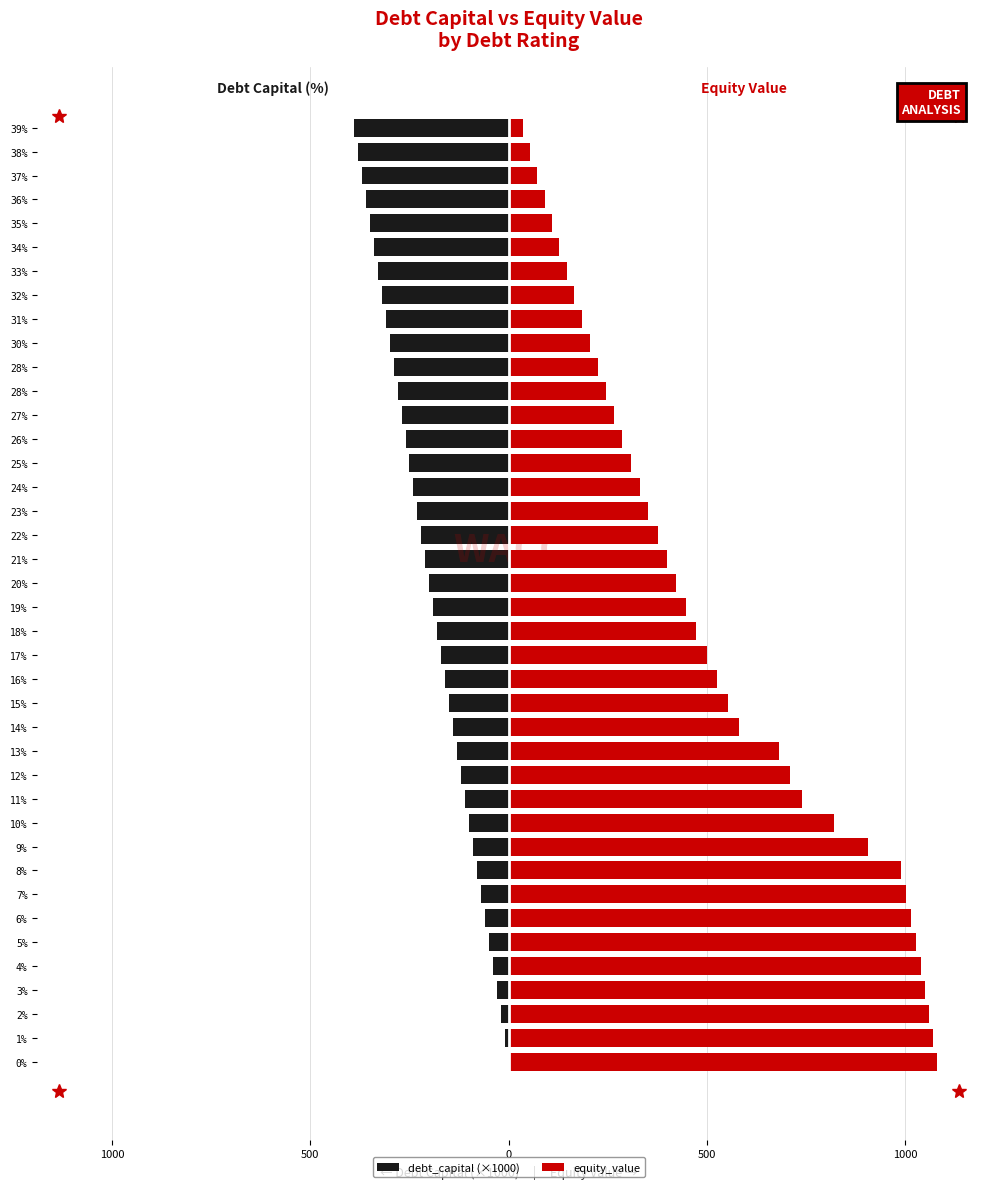

What is the greatest value displayed?

1079.8